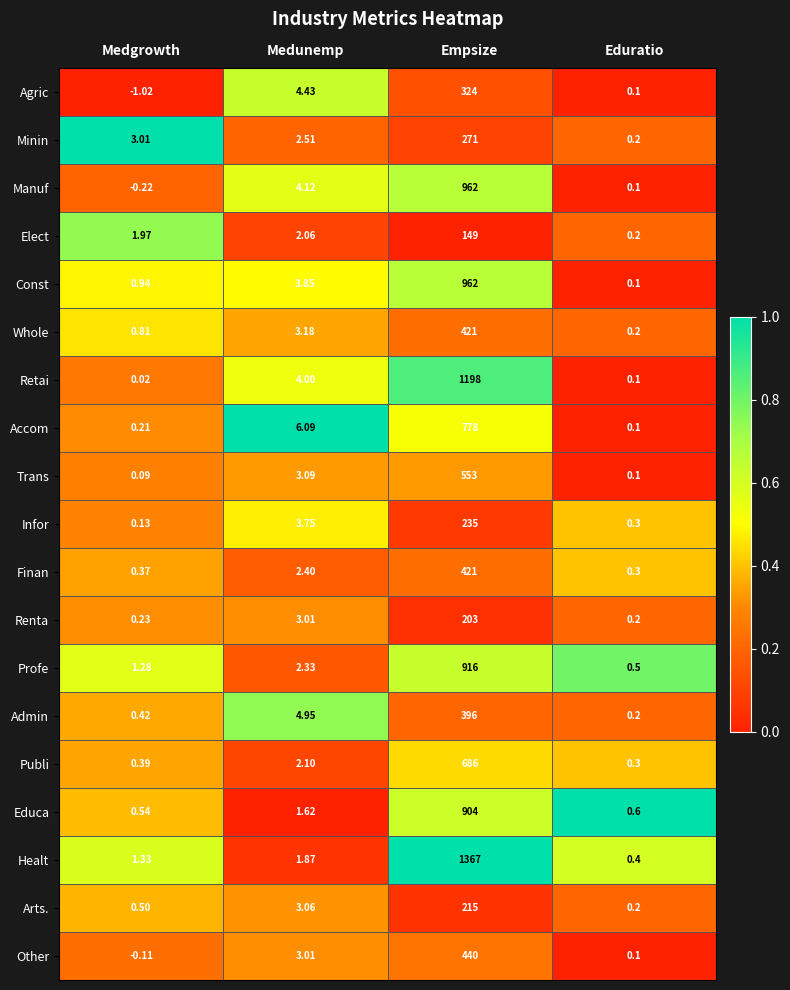

Where is Manuf nearest to the value 480?

Medunemp